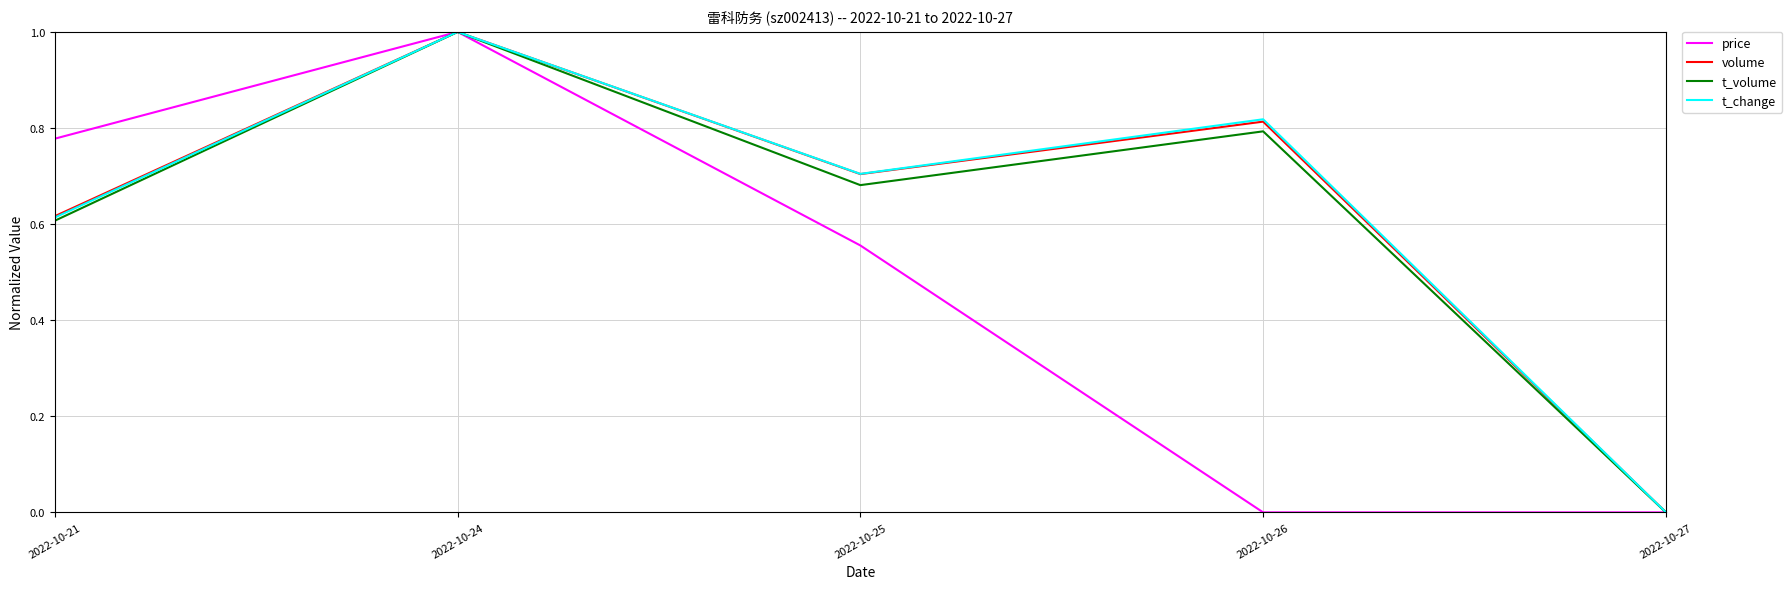

What is the maximum value shown in the chart?

1.0